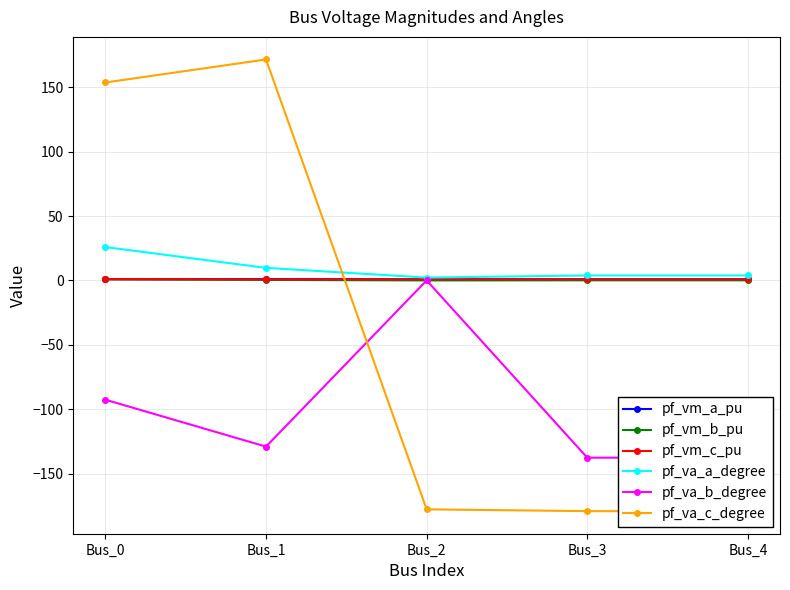

True or false: pf_va_a_degree and pf_vm_c_pu intersect in this chart.

False